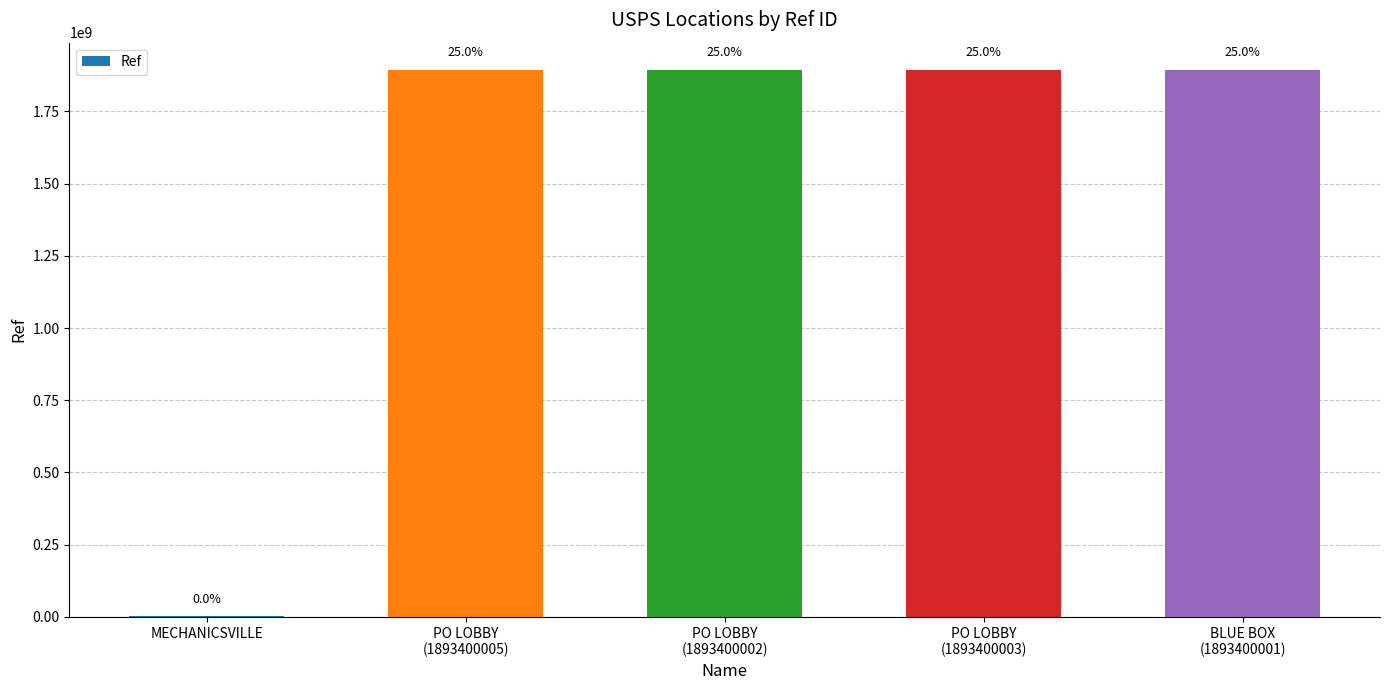

Reading left to right, extract all data points from this chart.

MECHANICSVILLE=1372507	PO LOBBY
(1893400005)=1893400005	PO LOBBY
(1893400002)=1893400002	PO LOBBY
(1893400003)=1893400003	BLUE BOX
(1893400001)=1893400001